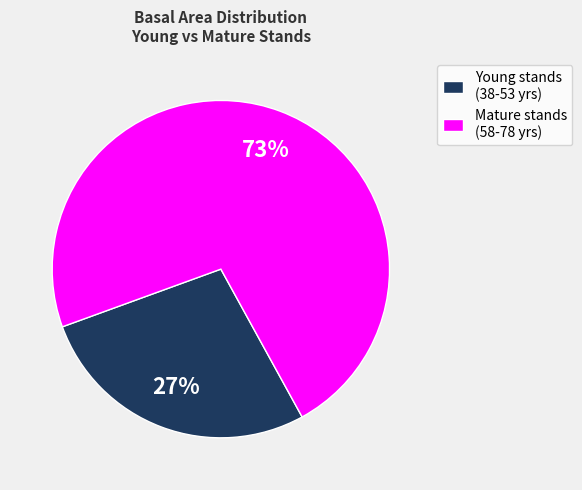

Rank the categories by value from lowest to highest.

Young stands (38-53 yrs), Mature stands (58-78 yrs)